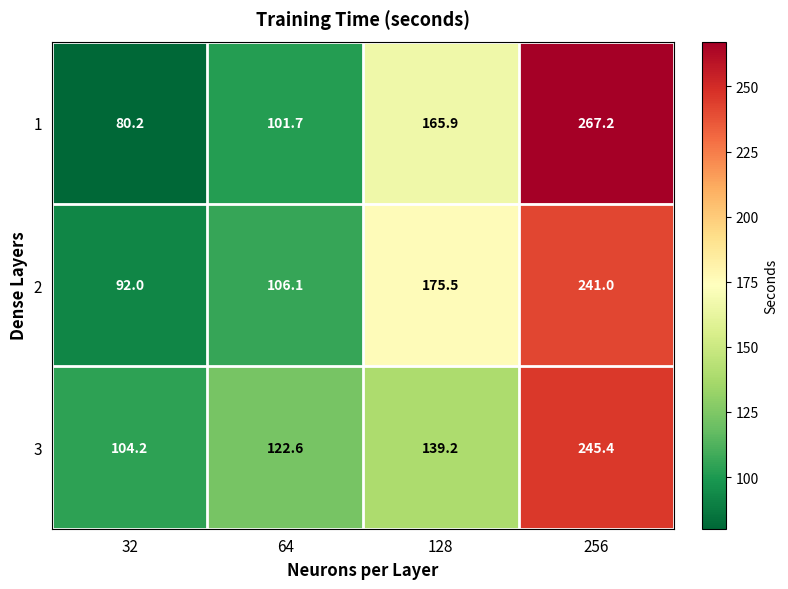

Reading right to left, extract all data points from this chart.

1: 256=267.2	128=165.9	64=101.7	32=80.2
2: 256=241.0	128=175.5	64=106.1	32=92.0
3: 256=245.4	128=139.2	64=122.6	32=104.2